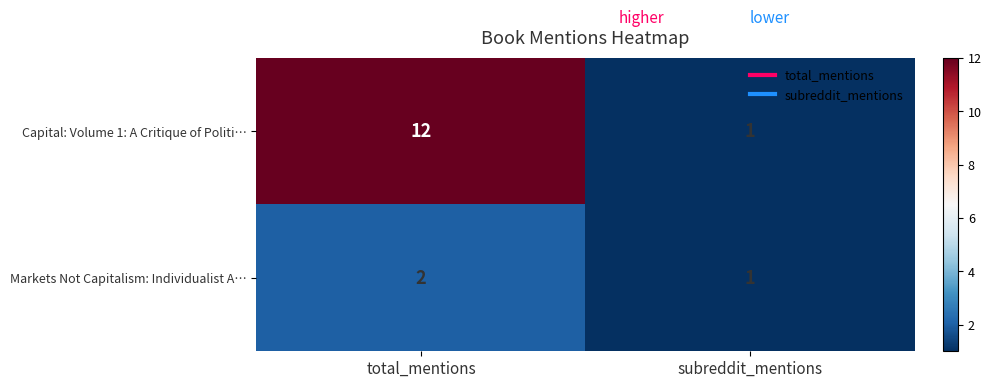

What is the sum of the Markets Not Capitalism: Individualist A… values at total_mentions and subreddit_mentions?

3